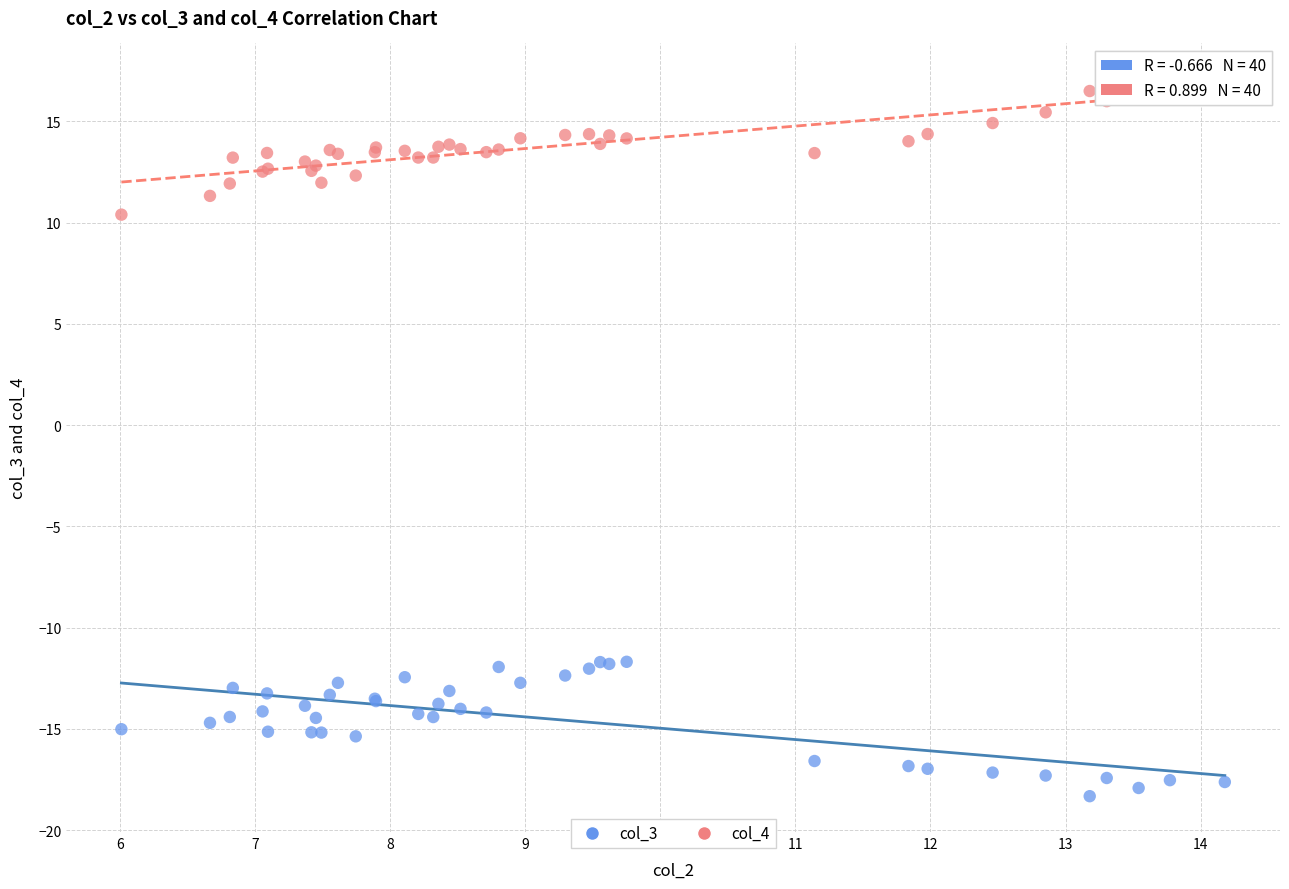

Across all series, what Y value is closest to 0?

10.4